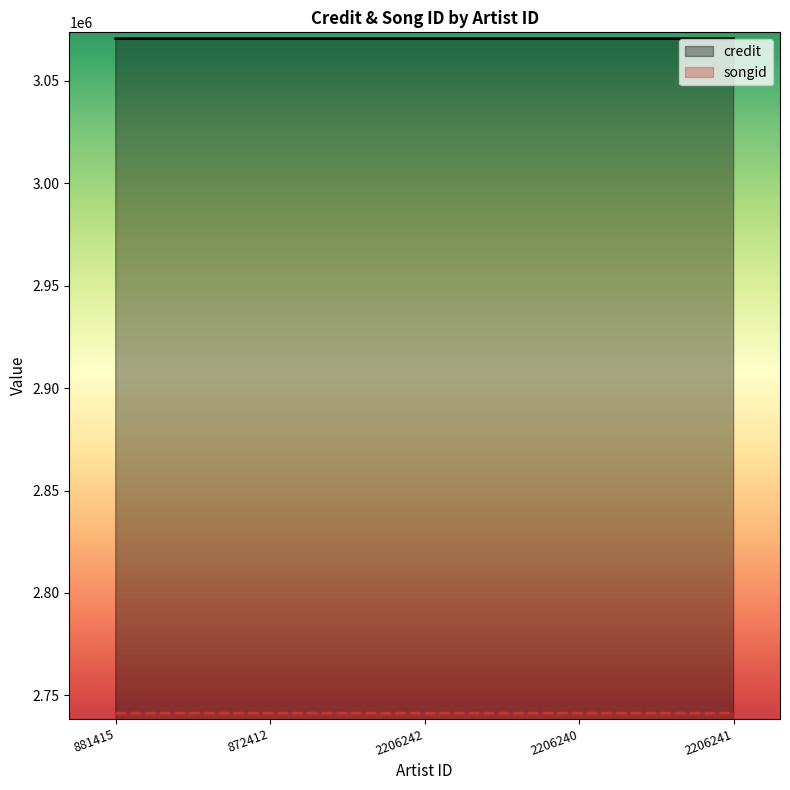

What is the average value of the credit series?

3070612